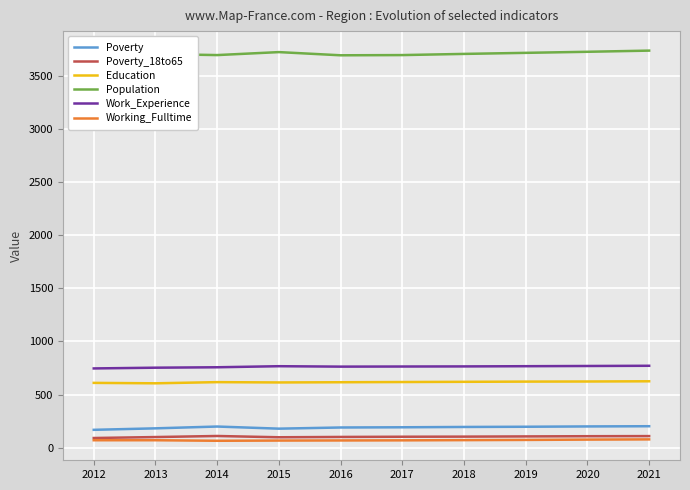

Which label corresponds to the smallest value in the chart?

2014